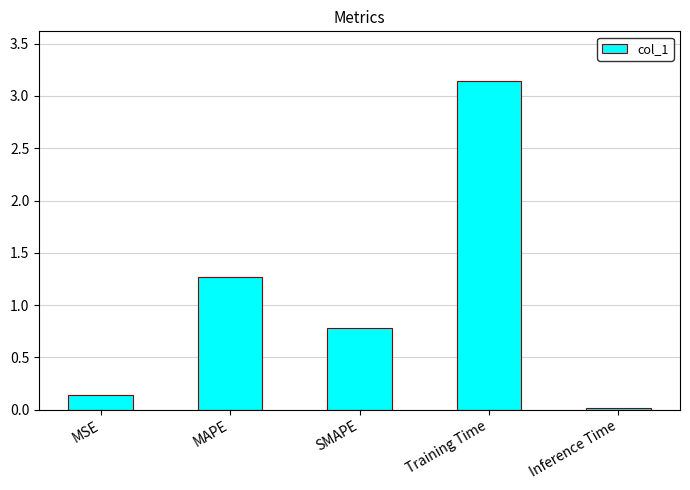

What is the difference between the values at MAPE and SMAPE?

0.5